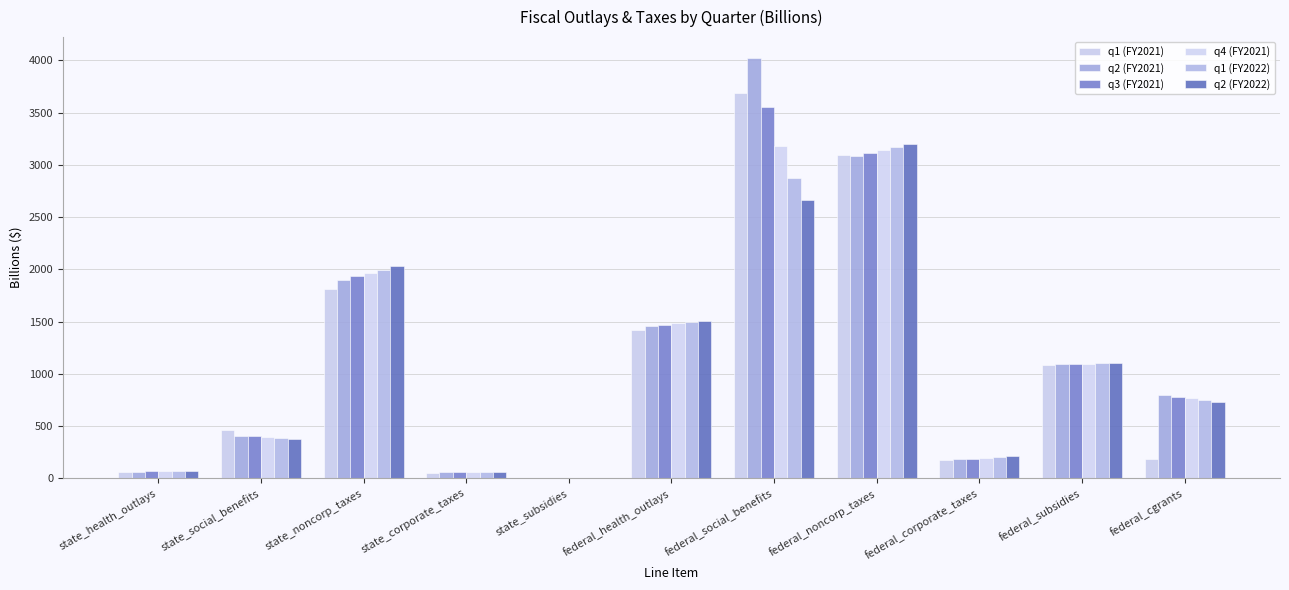

What is the sum of all q2 (FY2022) values?

11961.8